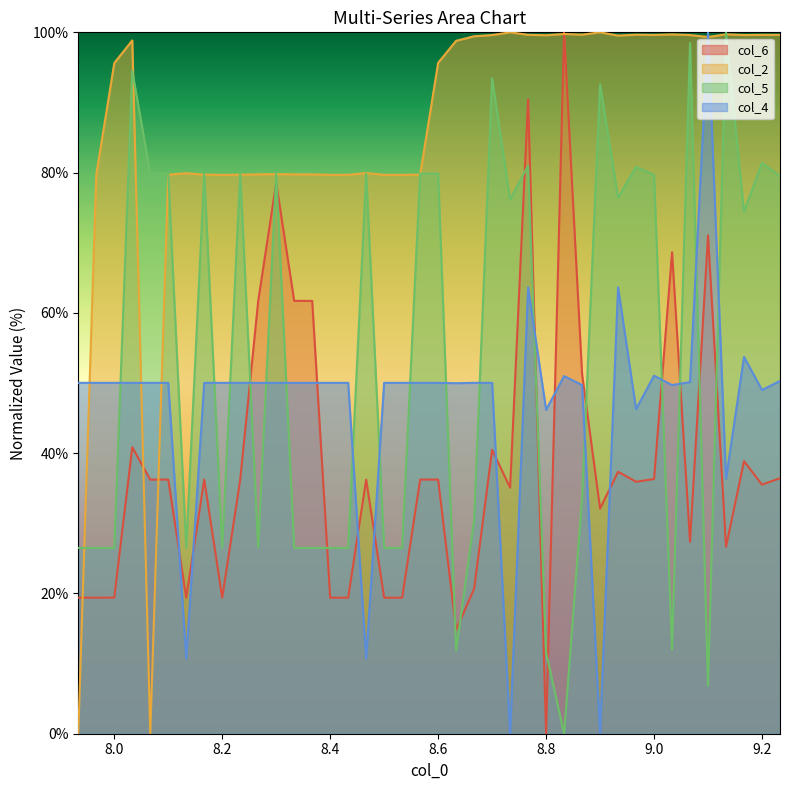

What is the value of the col_2 point at the 17th from the left?

79.9